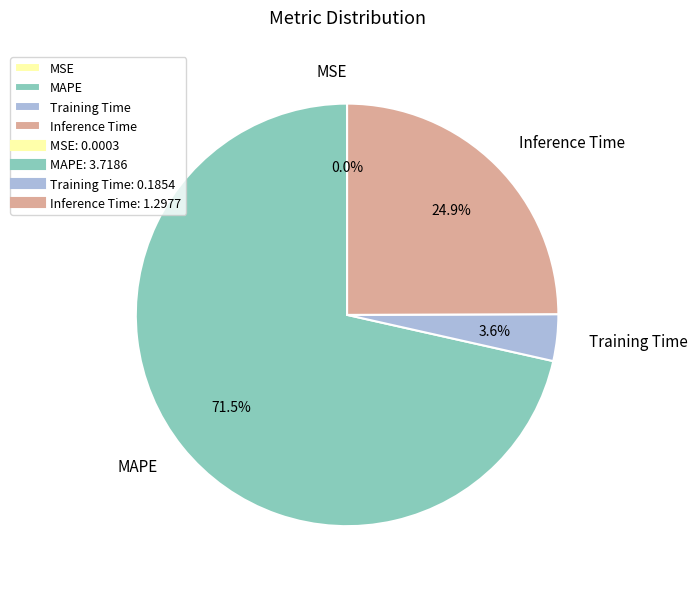

Which has a higher value, MAPE or Training Time?

MAPE